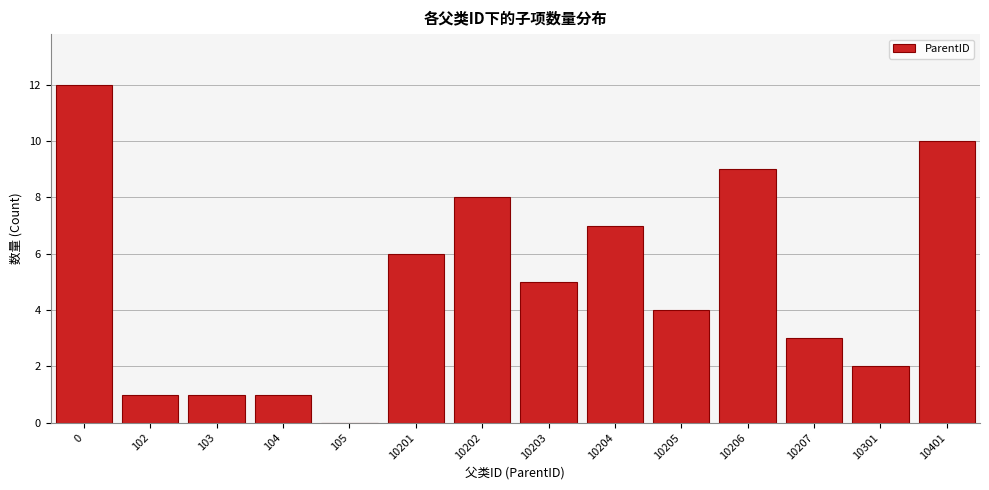

Reading left to right, list all the values displayed in this chart.

0=12	102=1	103=1	104=1	105=0	10201=6	10202=8	10203=5	10204=7	10205=4	10206=9	10207=3	10301=2	10401=10